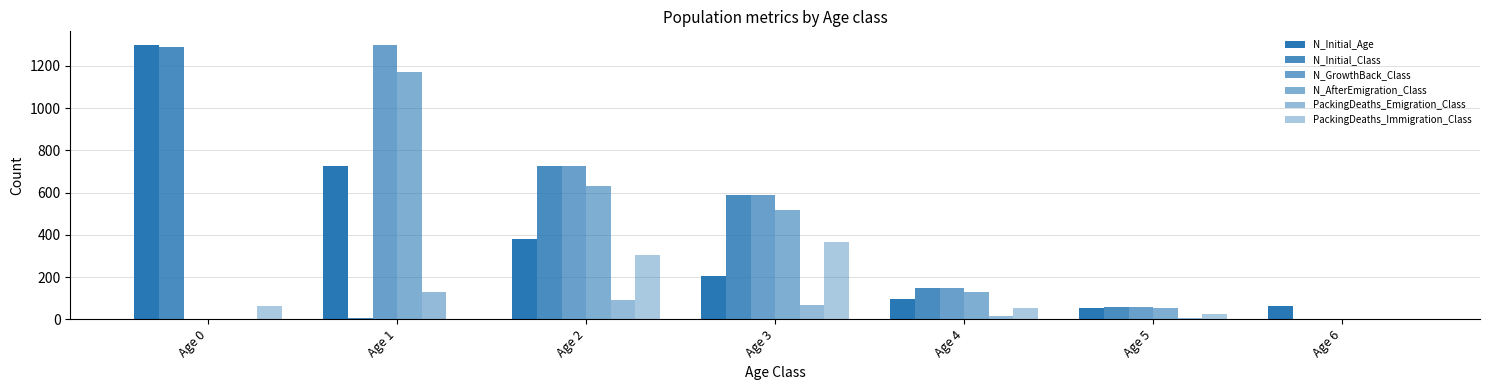

What is the value of the PackingDeaths_Emigration_Class bar at the 3rd from the left?

94